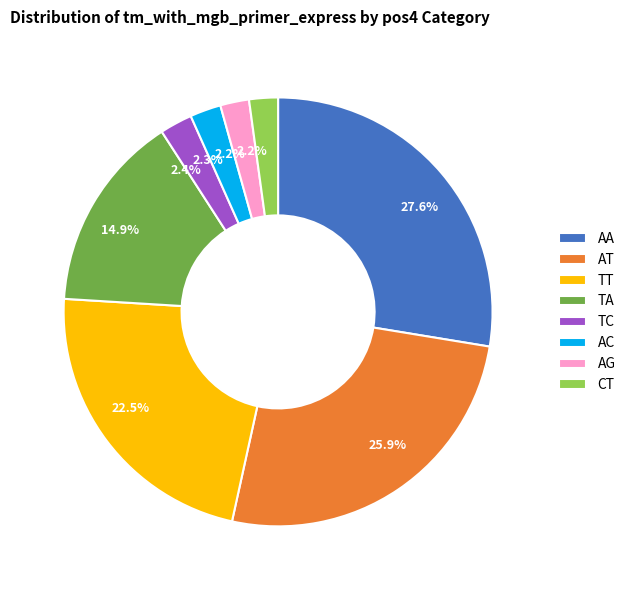

To the nearest percent, what is the combined percentage of AT and CT?

28%